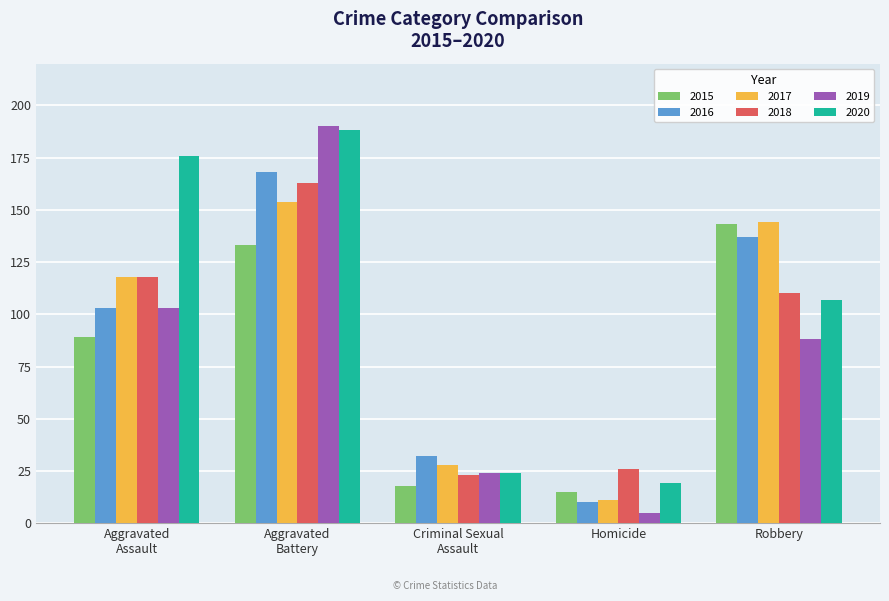

What are all the series names shown in the legend?

2015, 2016, 2017, 2018, 2019, 2020